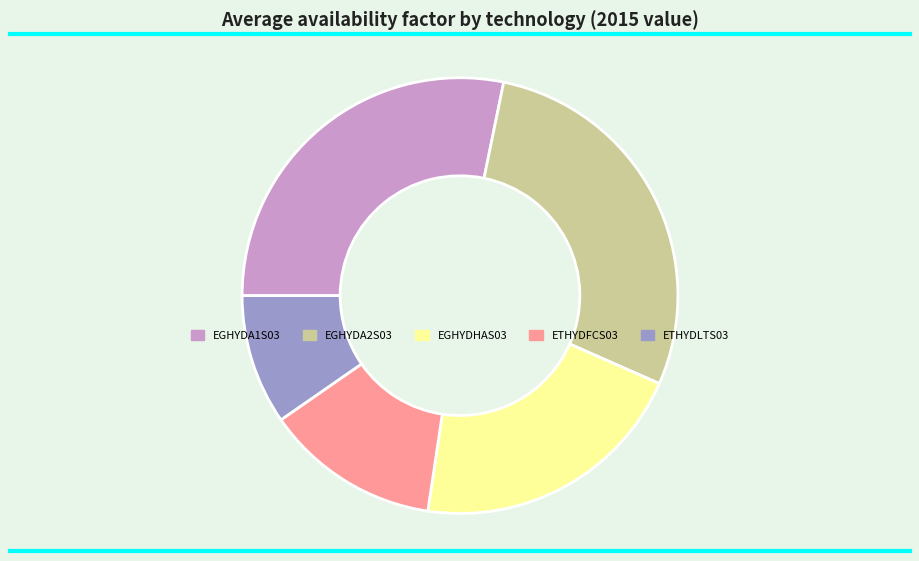

Which category has the smallest portion of the pie?

ETHYDLTS03